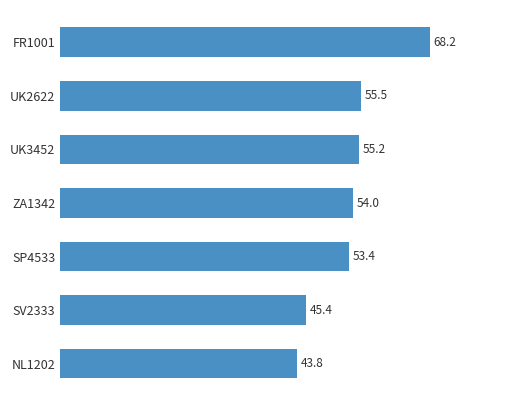

What is the change in value from UK3452 to FR1001?

+13.0